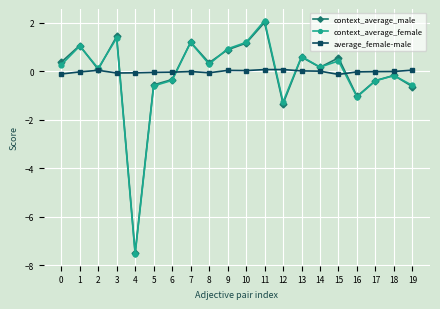

What is the sum of the context_average_male values at 16 and 8?

-0.7